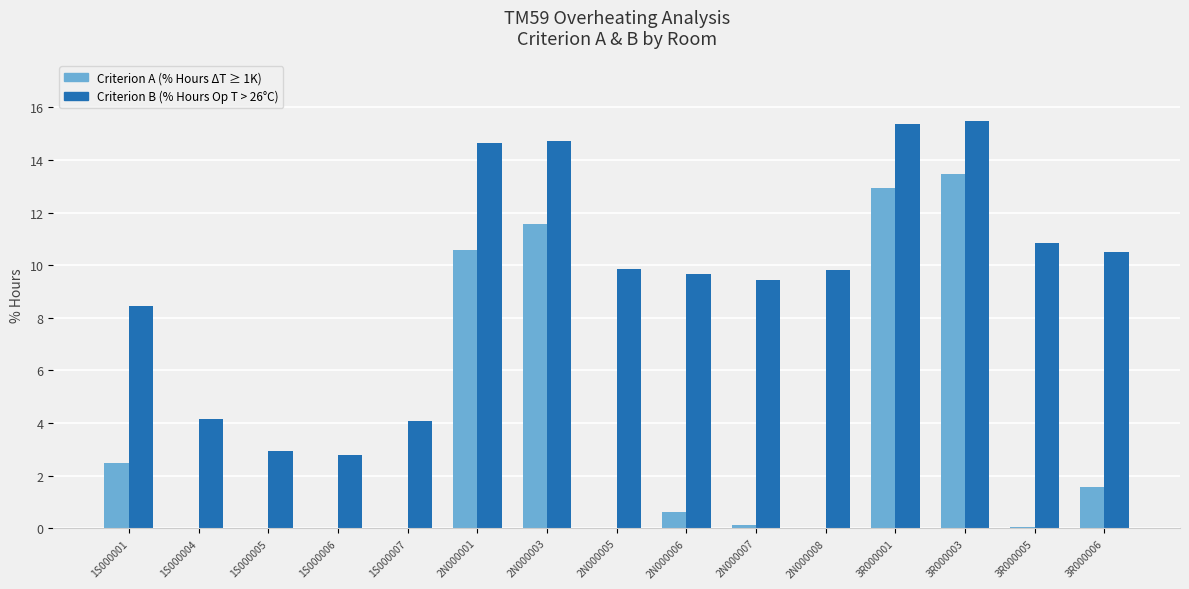

How many distinct data groups are displayed?

2